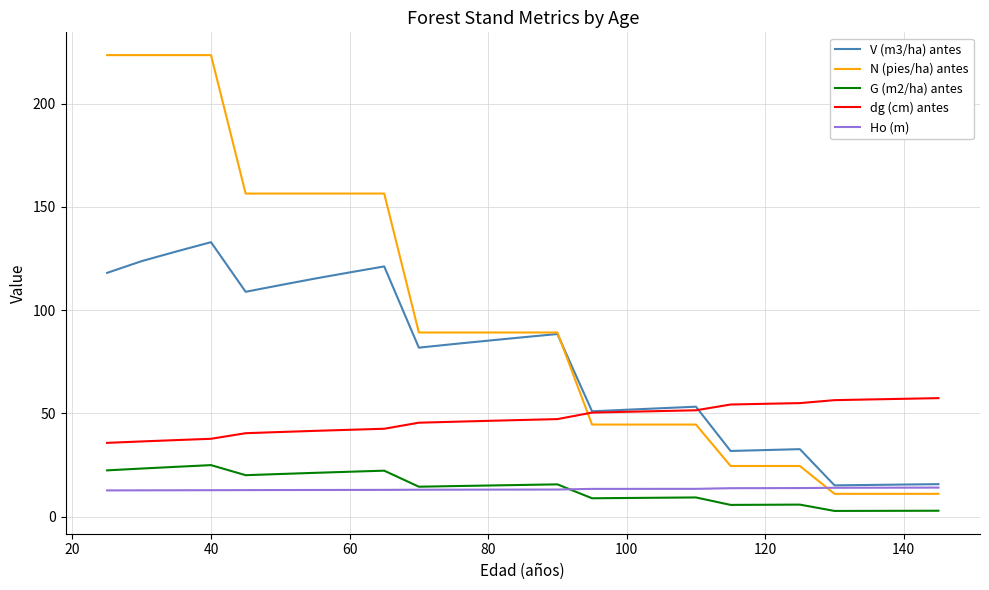

List the series in order of their peak value, lowest first.

Ho (m), G (m2/ha) antes, dg (cm) antes, V (m3/ha) antes, N (pies/ha) antes